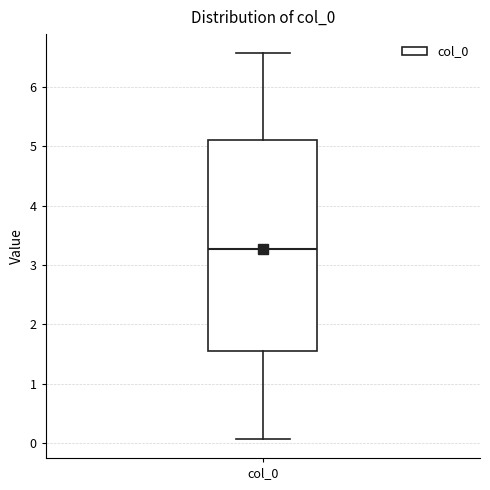

Where does the lower whisker of the box for col_0 end on the y-axis? The values are not printed on the chart, so give them approximately, as read against the axis.

0.1